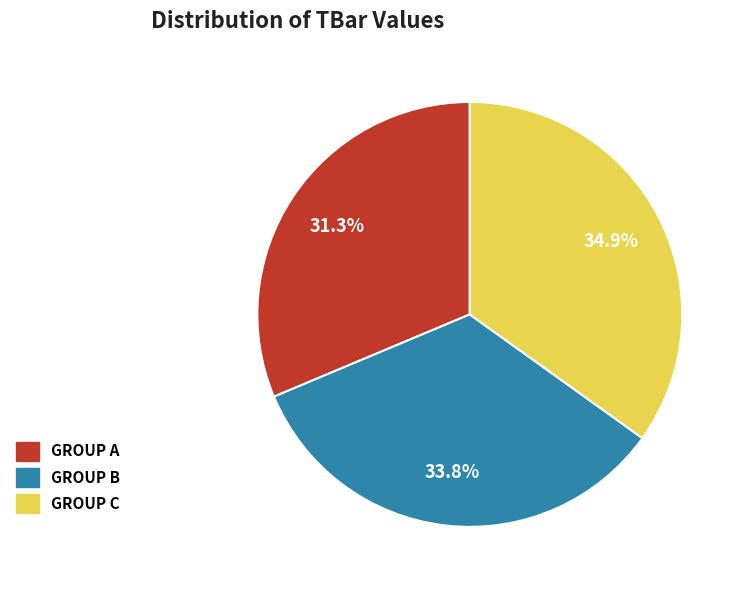

Does any single category account for the majority?

No